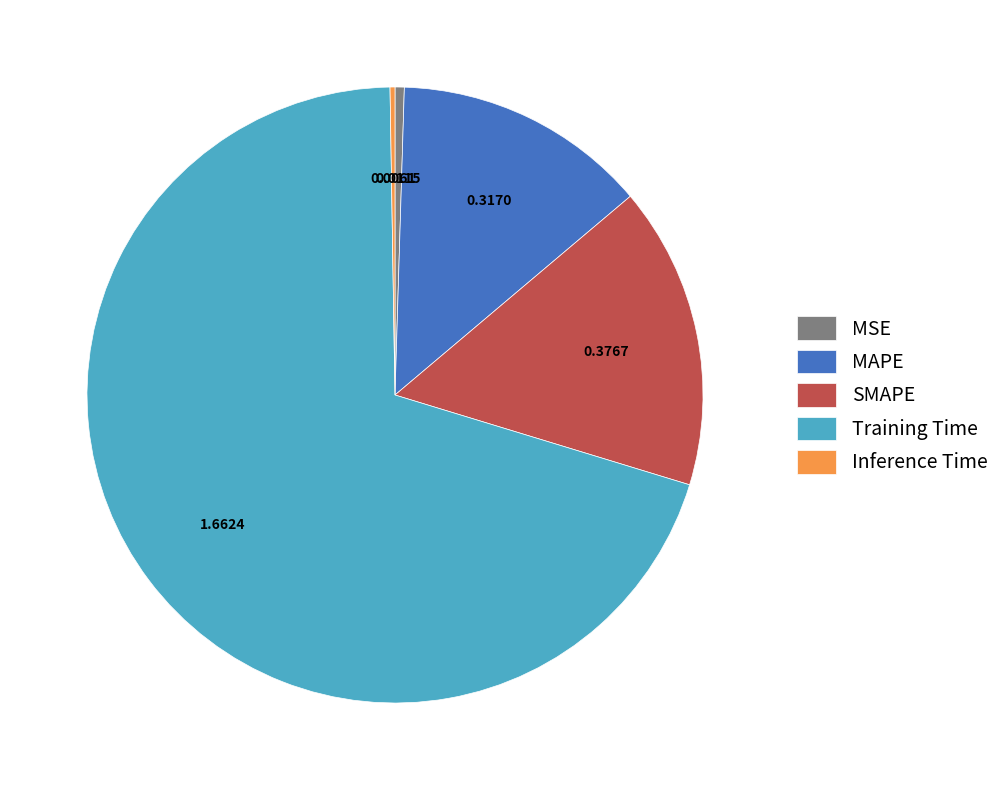

Between MAPE and Training Time, which is larger?

Training Time